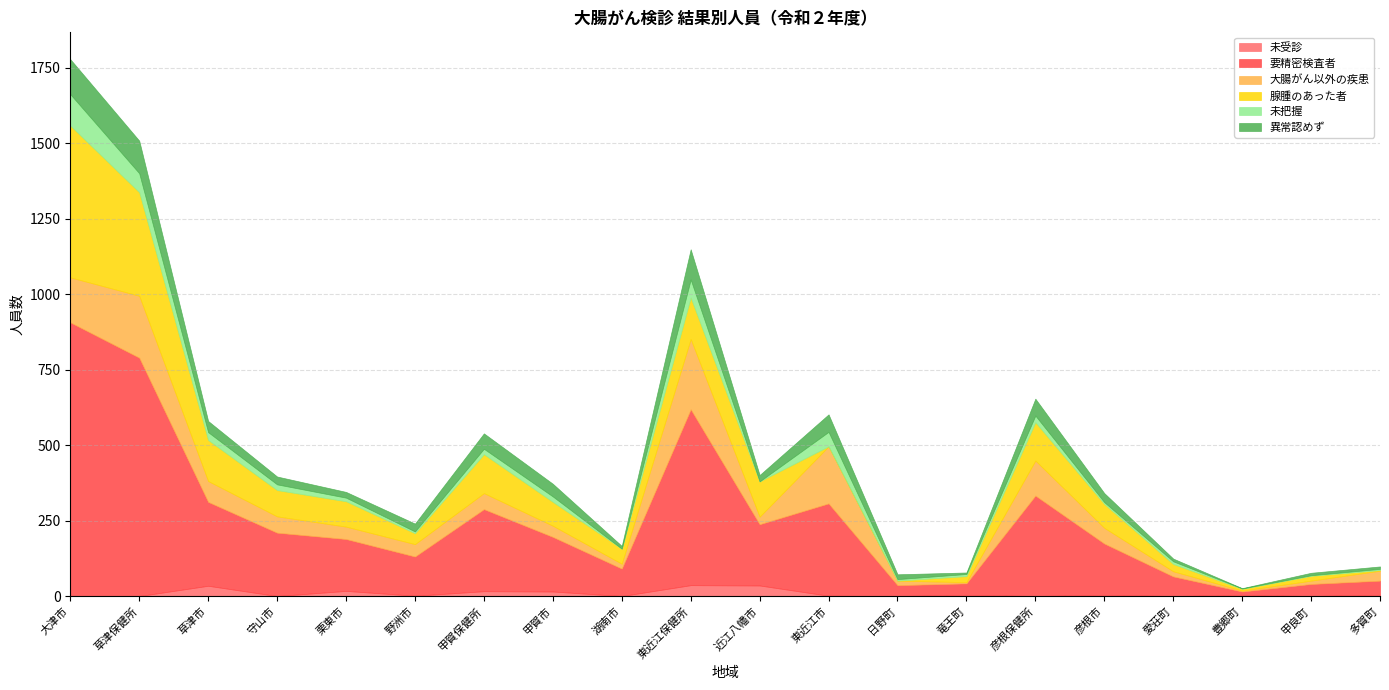

Which category has the lowest value in the 腺腫のあった者 series?

東近江市